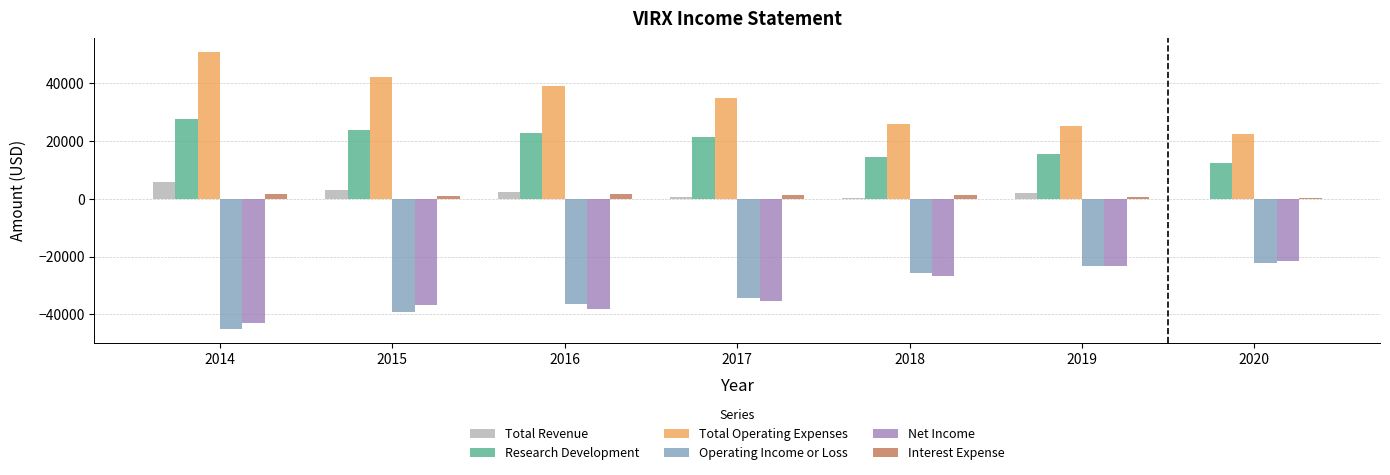

Is the value of Operating Income or Loss at 2019 greater than the value of Research Development at 2020?

No